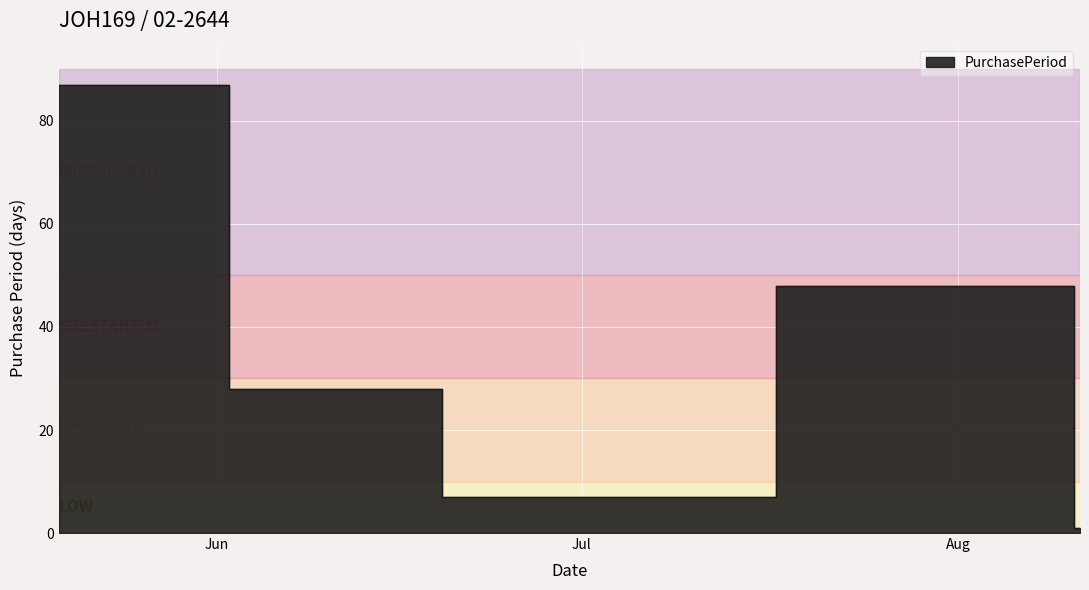

Reading right to left, extract all data points from this chart.

2017-08-11=1	2017-08-10=48	2017-06-23=7	2017-06-16=28	2017-05-19=87